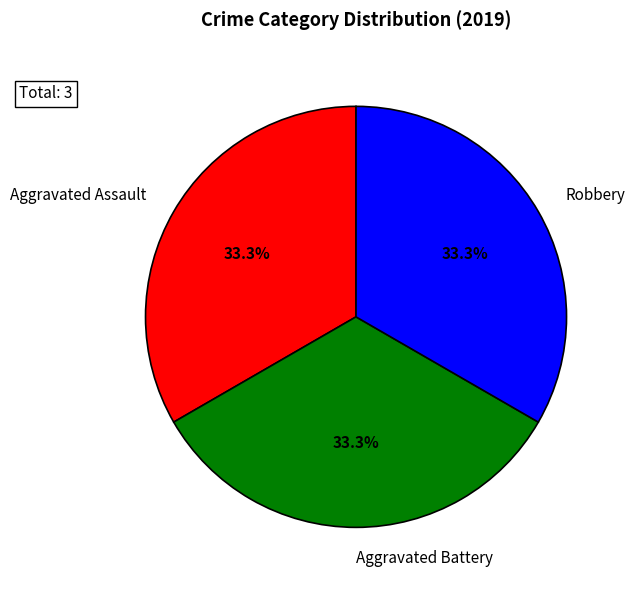

Is the sum of Aggravated Battery and Robbery greater than half?

Yes